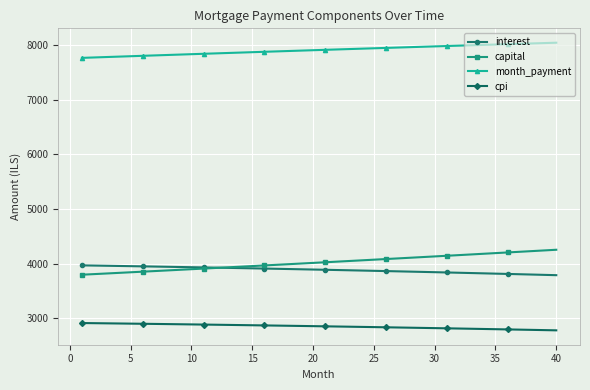

Which series has the largest total across all categories?

month_payment